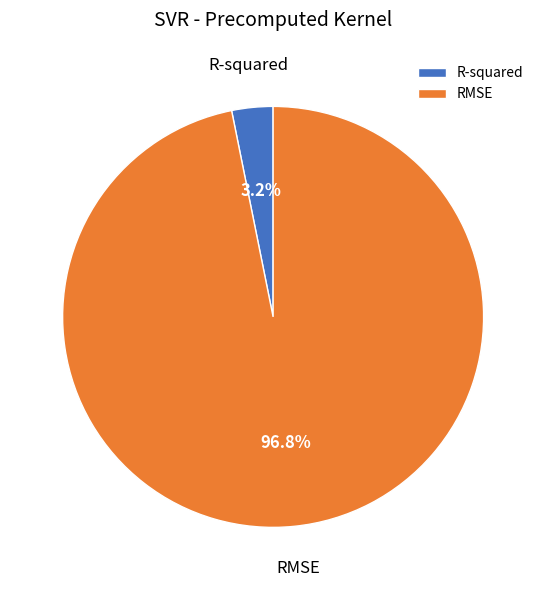

What portion of the pie excludes RMSE?

3.2%